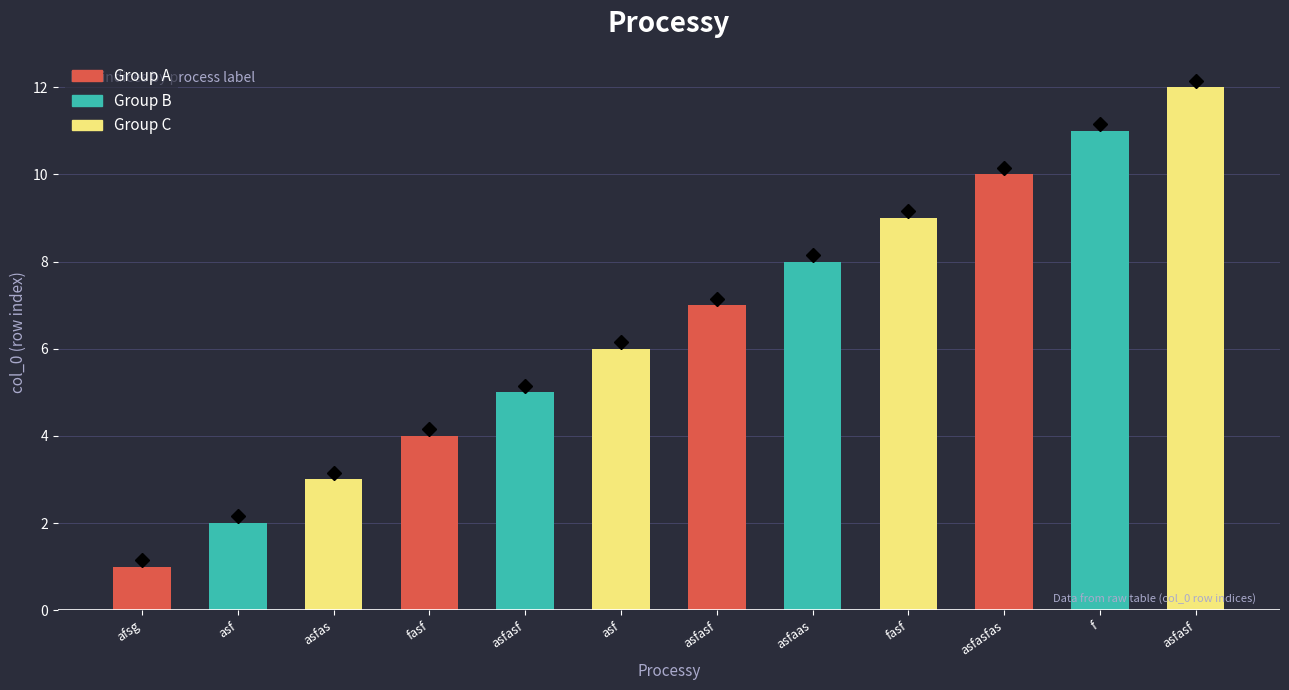

What is the smallest value displayed?

1